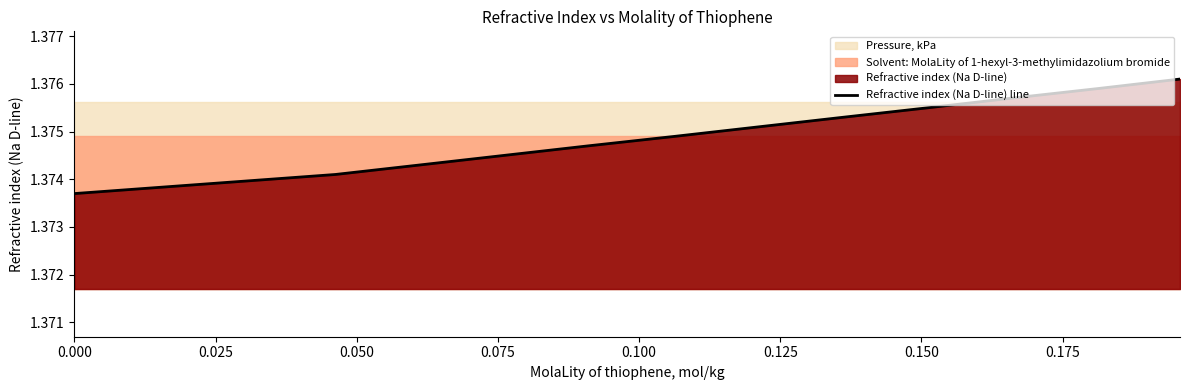

What is the smallest value displayed?

1.4